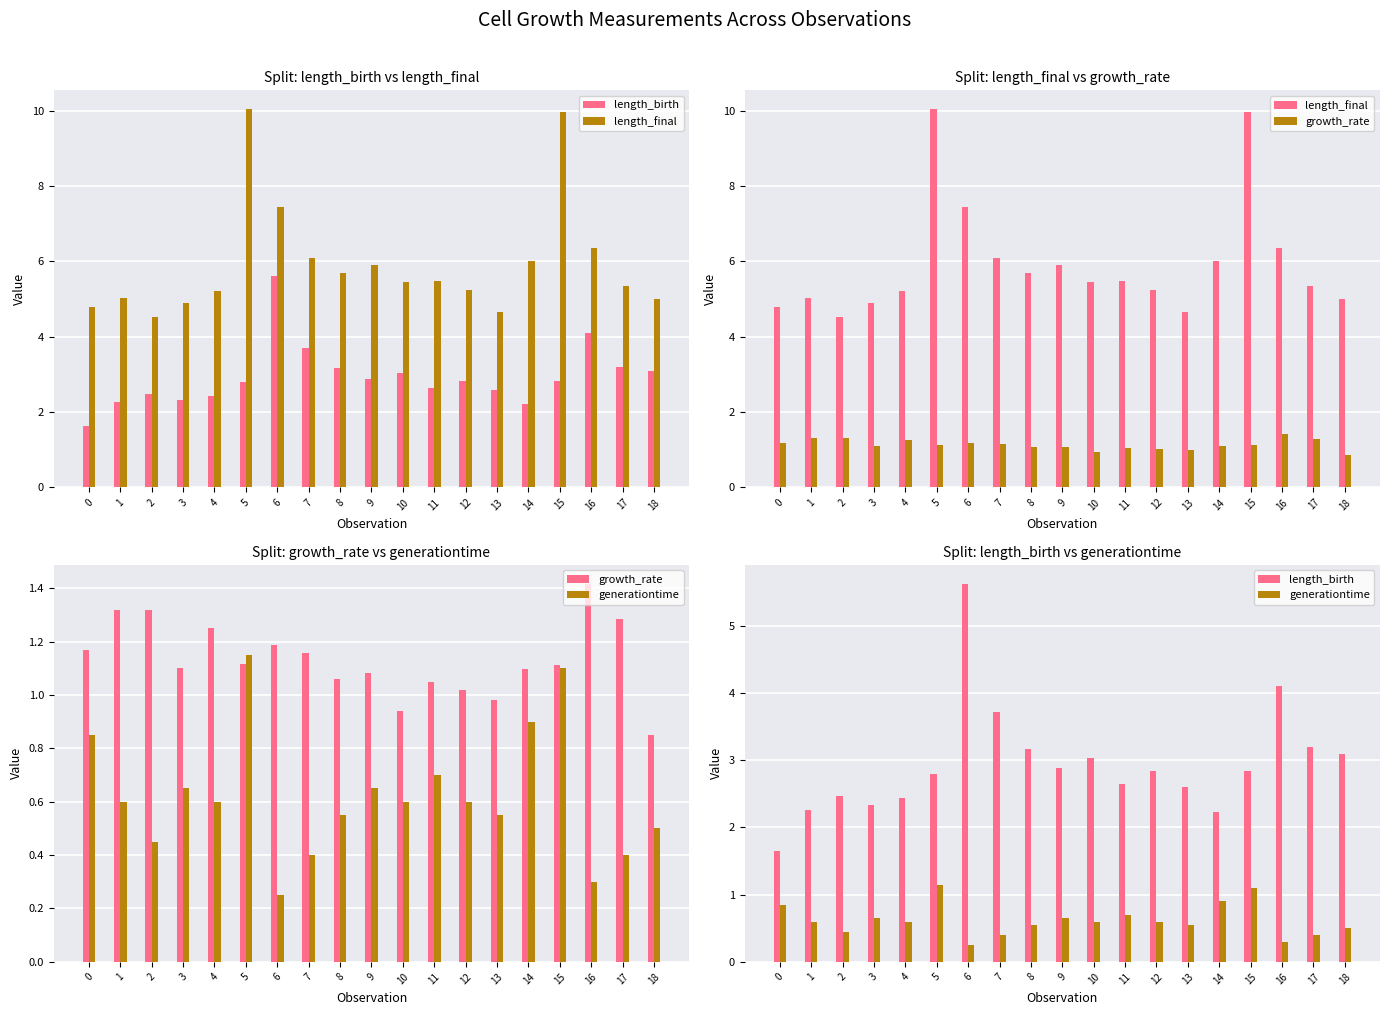

What is the value of the length_final bar at the 2nd from the left?

5.0